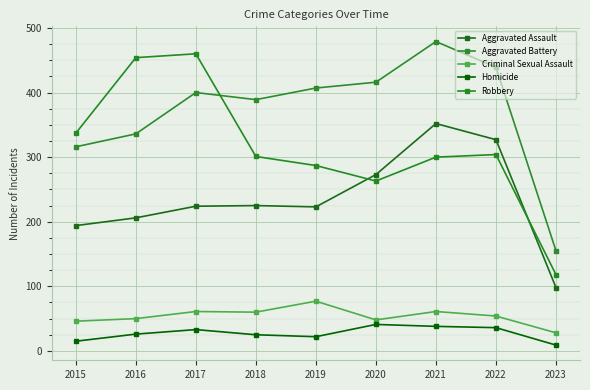

What value does the Homicide series have at 2019, to the nearest 10?

20